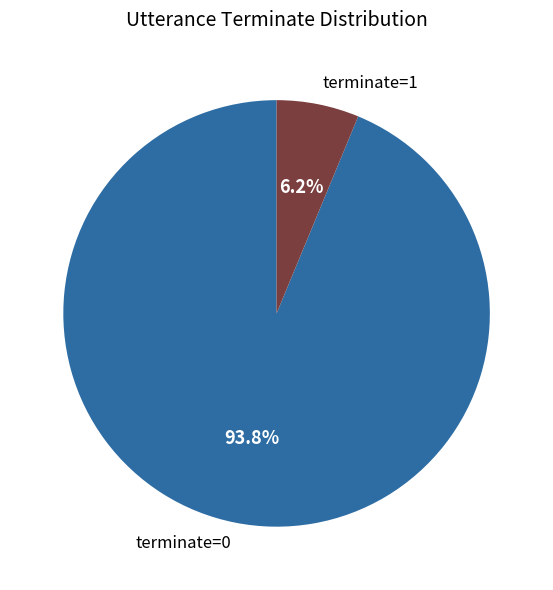

Is it true that terminate=1 is 16% of the pie?

False